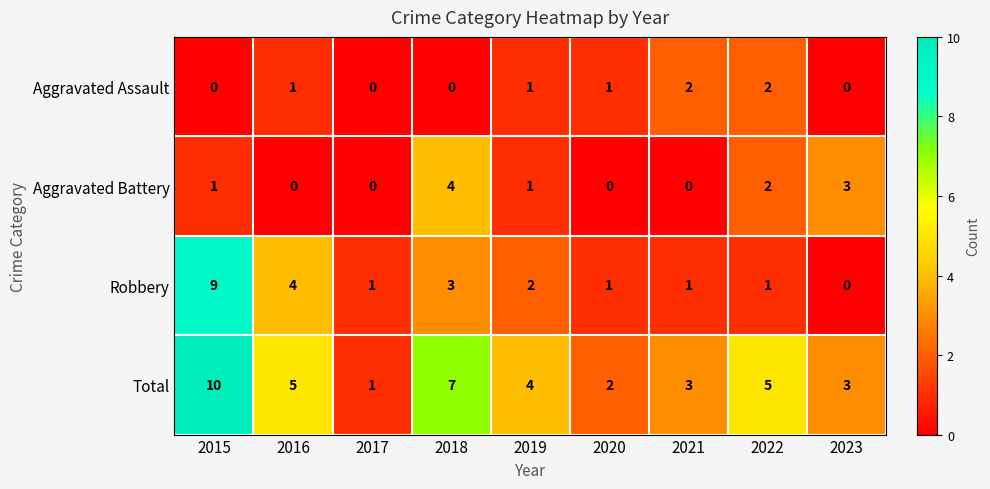

The value of Total at 2016 is 3. True or false?

False